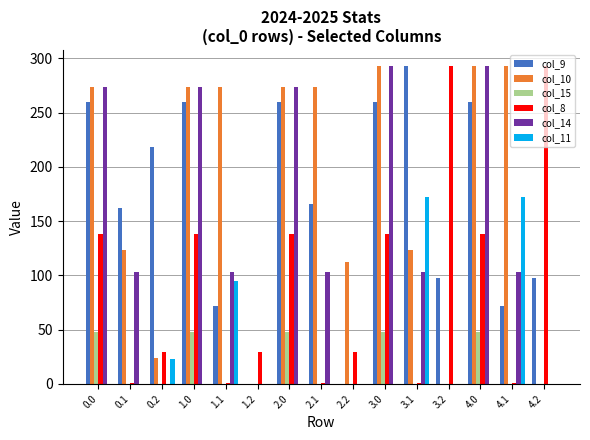

True or false: col_10 has a value of 83.5 at 2.1.

False